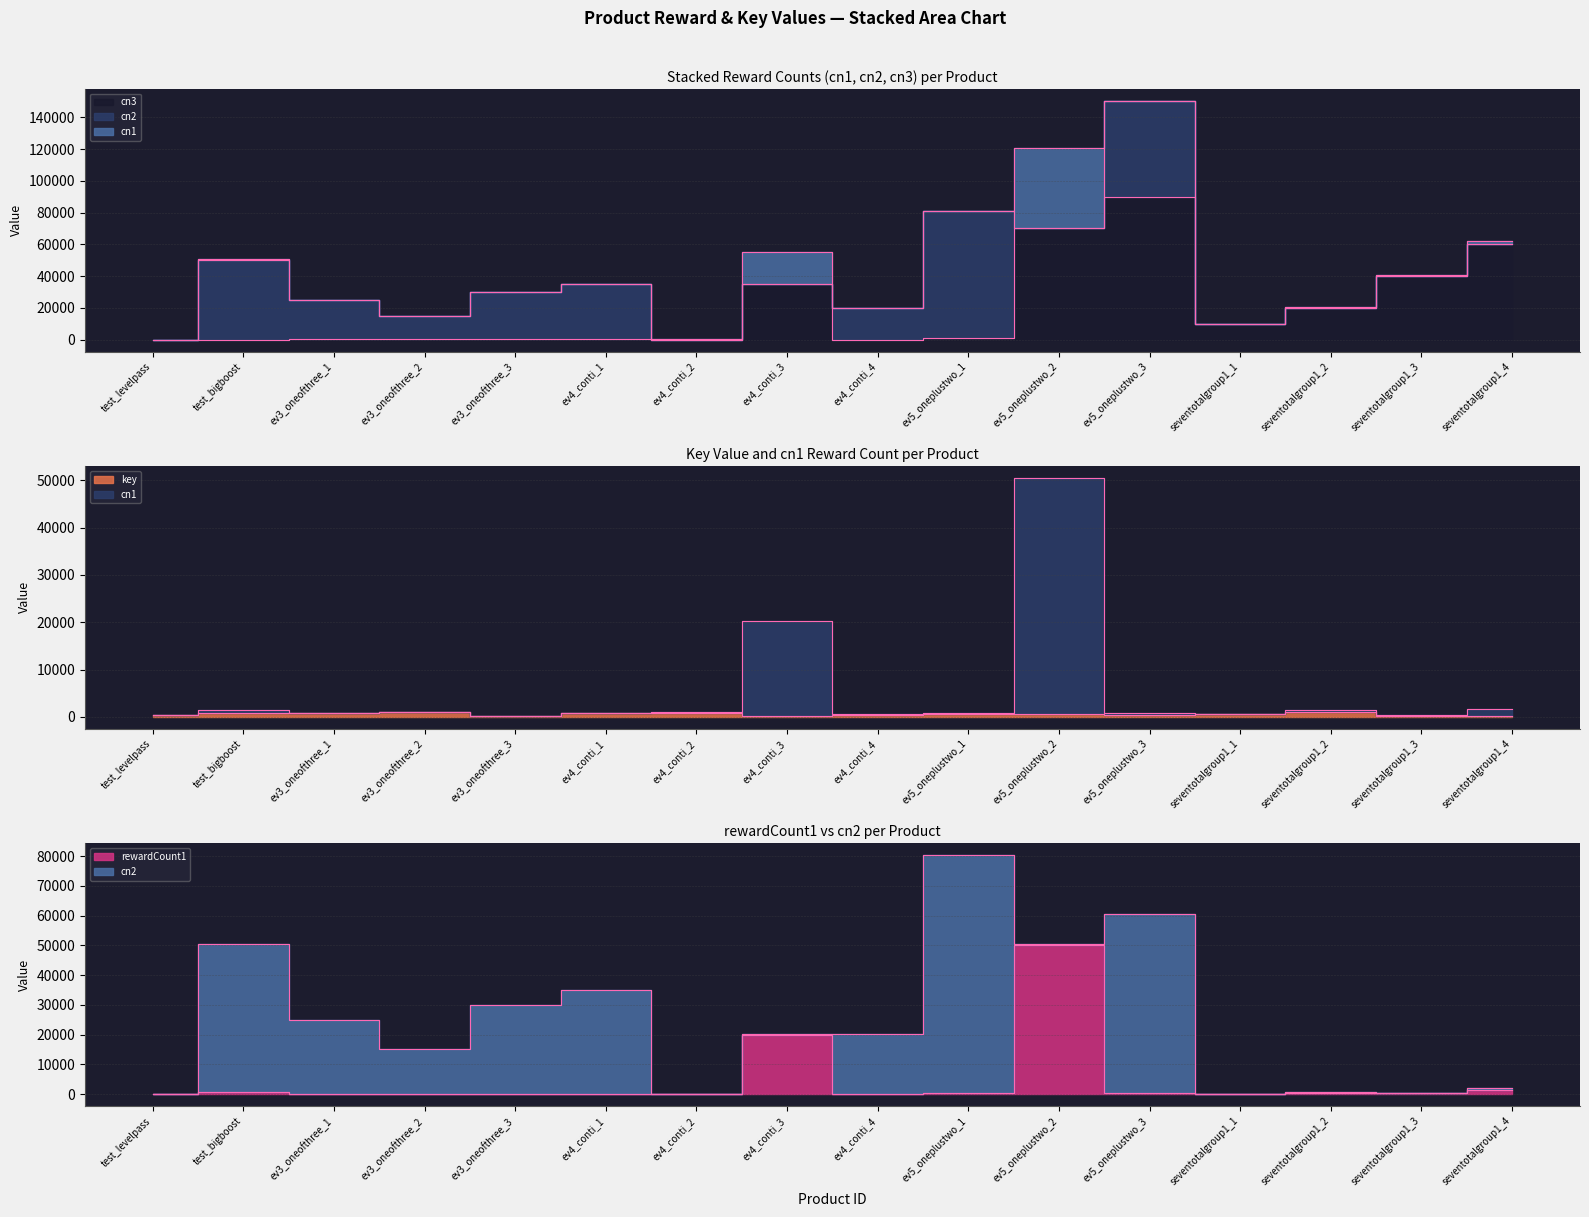

At which category is the sum across all series the highest?

ev5_oneplustwo_2